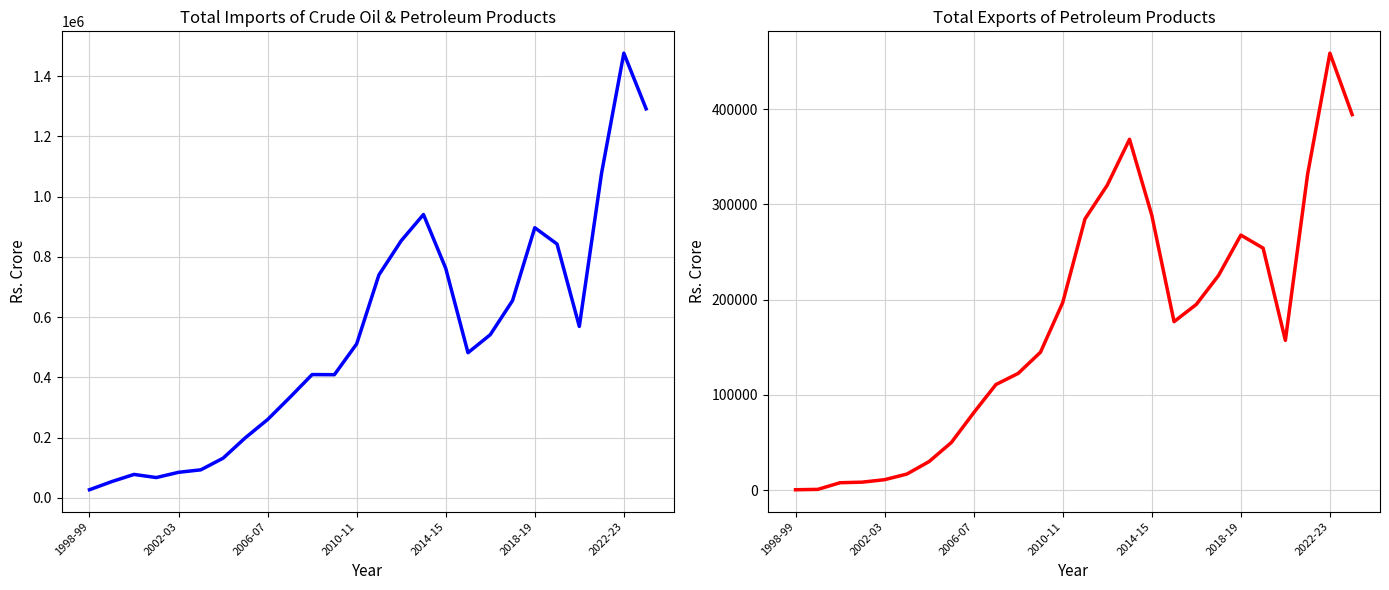

True or false: TOTAL IMPORTS and TOTAL EXPORT intersect in this chart.

False